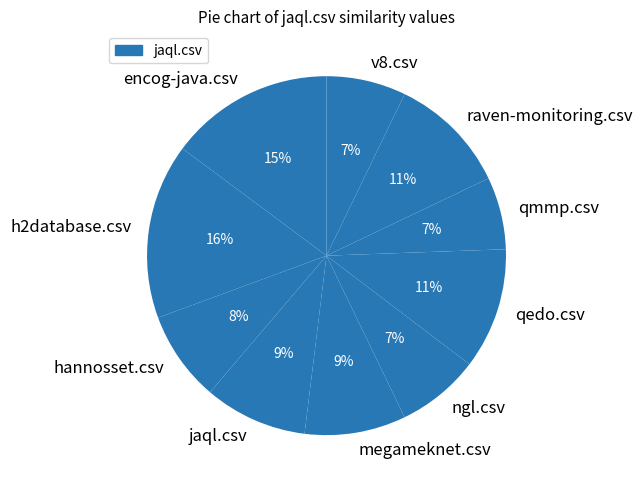

Is it true that qedo.csv is 23% of the pie?

False